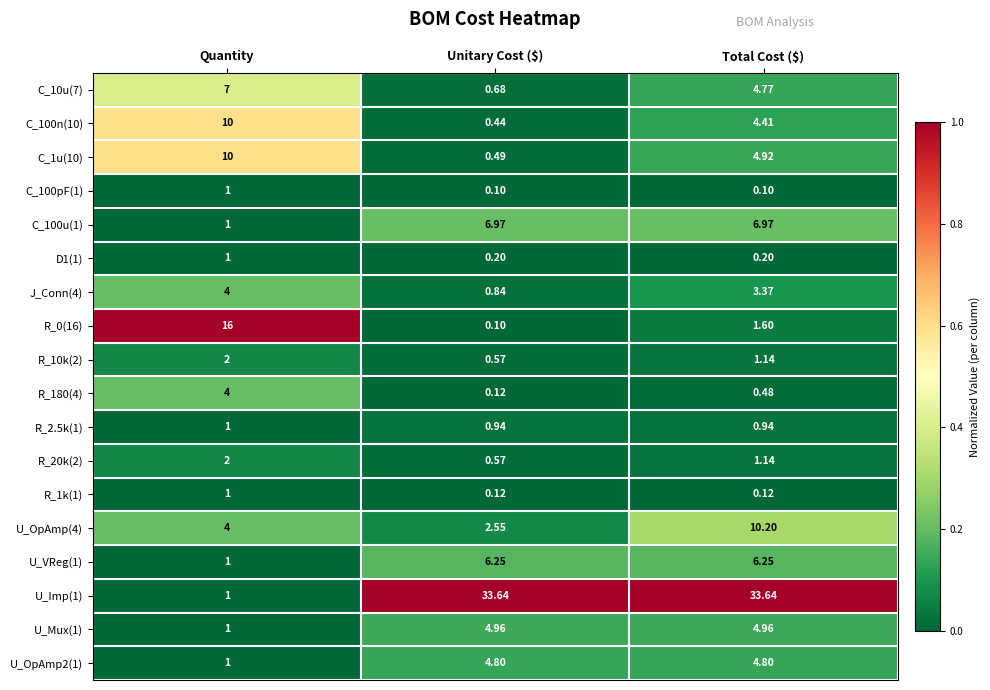

Where is R_0(16) nearest to the value 8?

Total Cost ($)